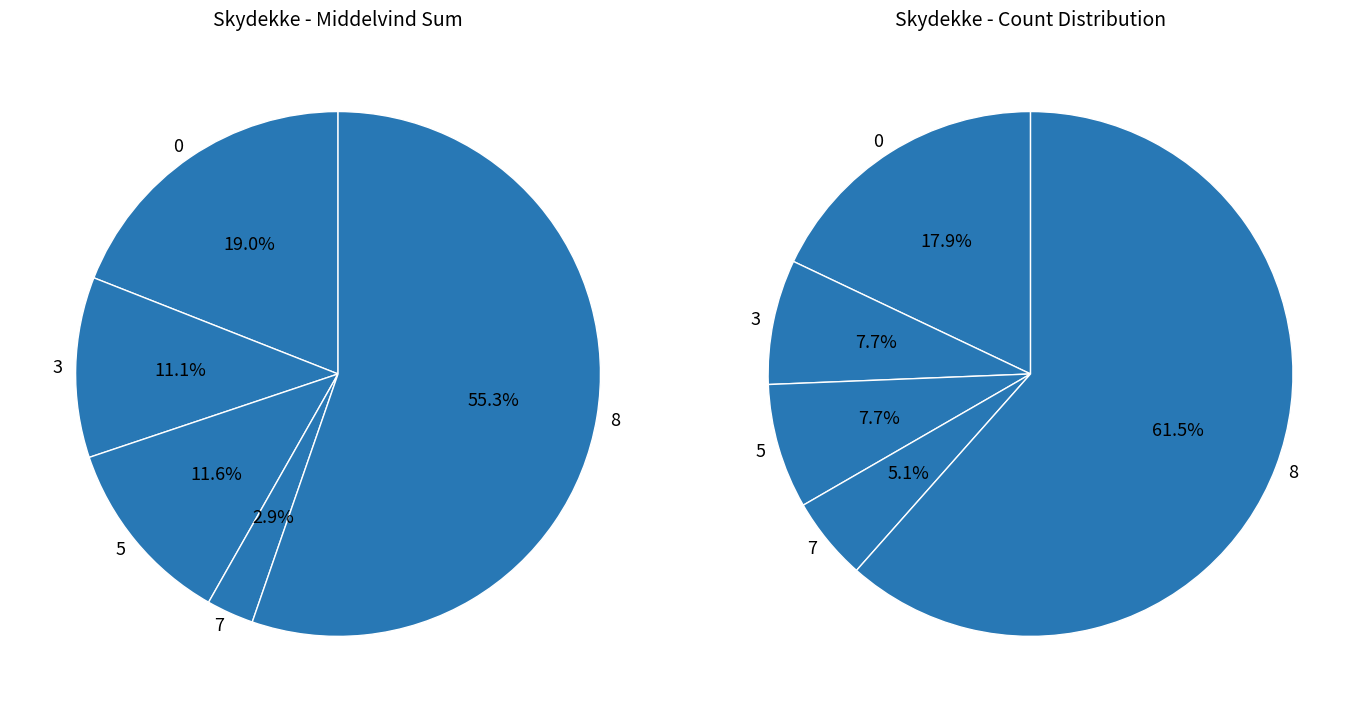

Is there a majority slice in this chart?

Yes